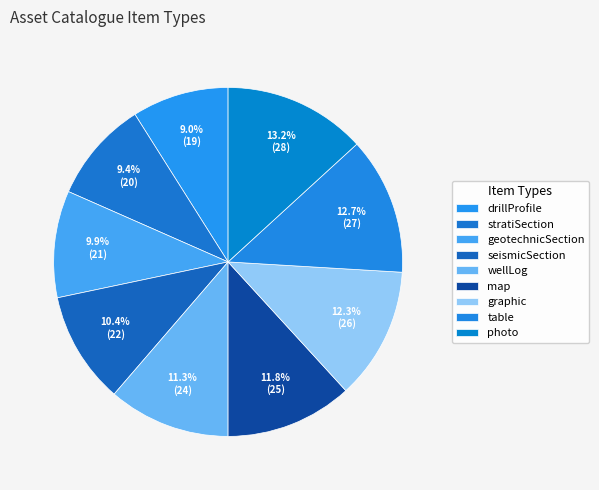

To the nearest percent, what is the average slice percentage?

11%